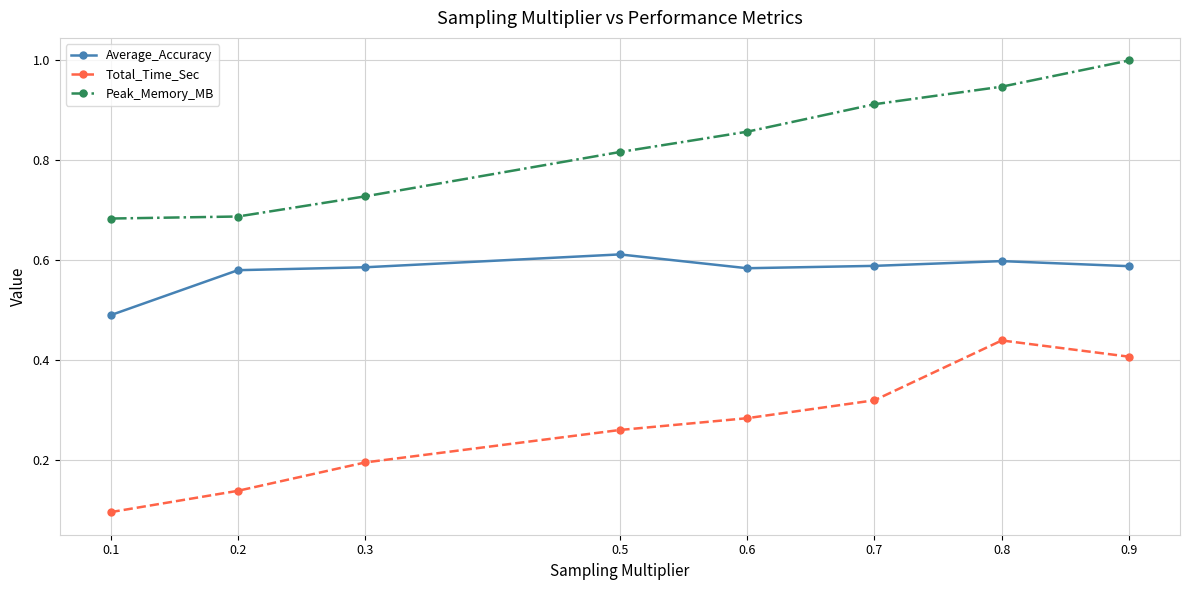

How many Total_Time_Sec values are between 0 and 1?

8